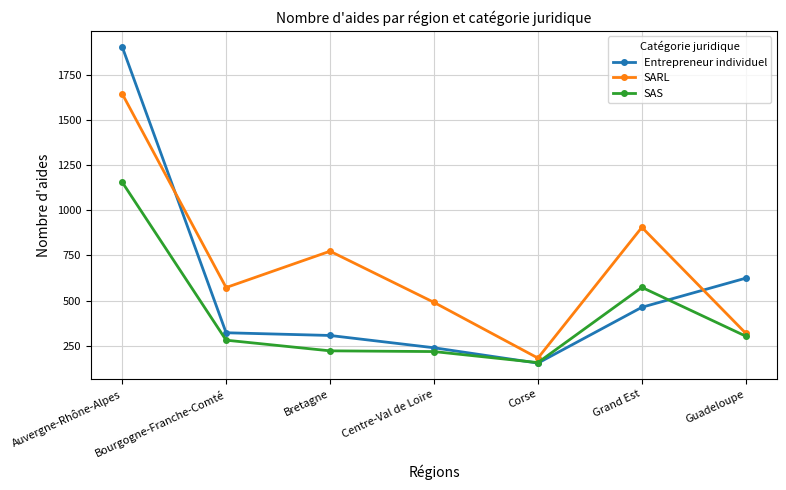

Which category has the lowest value in the SAS series?

Corse